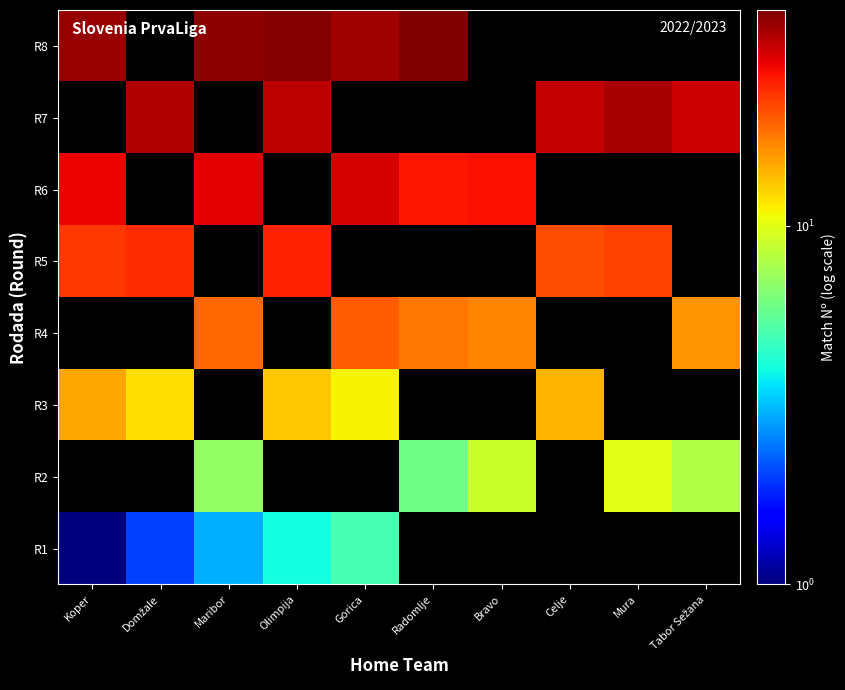

Which series has the largest range (max minus min)?

R1